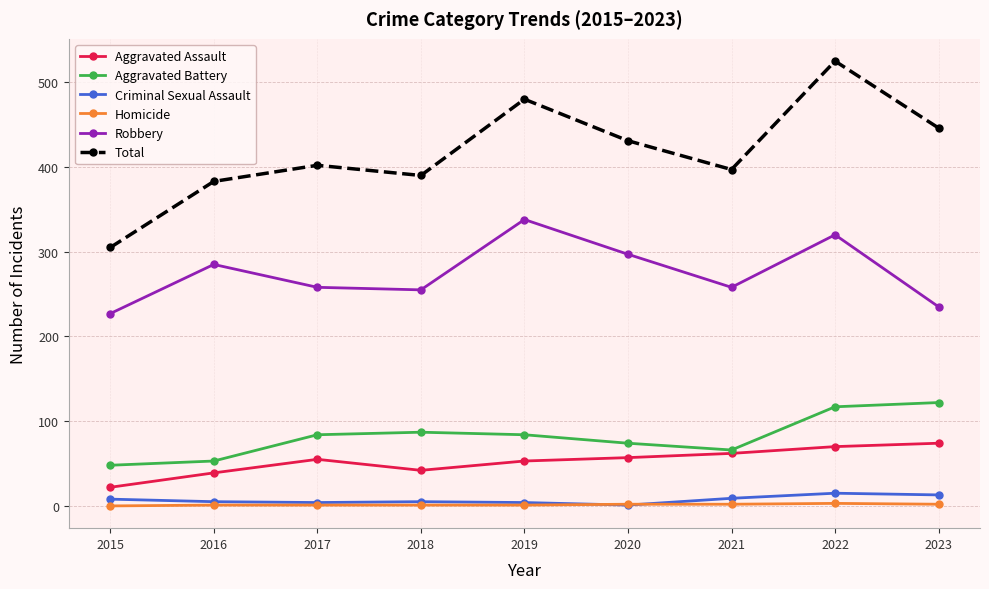

Which series changed the most between 2017 and 2019?

Robbery